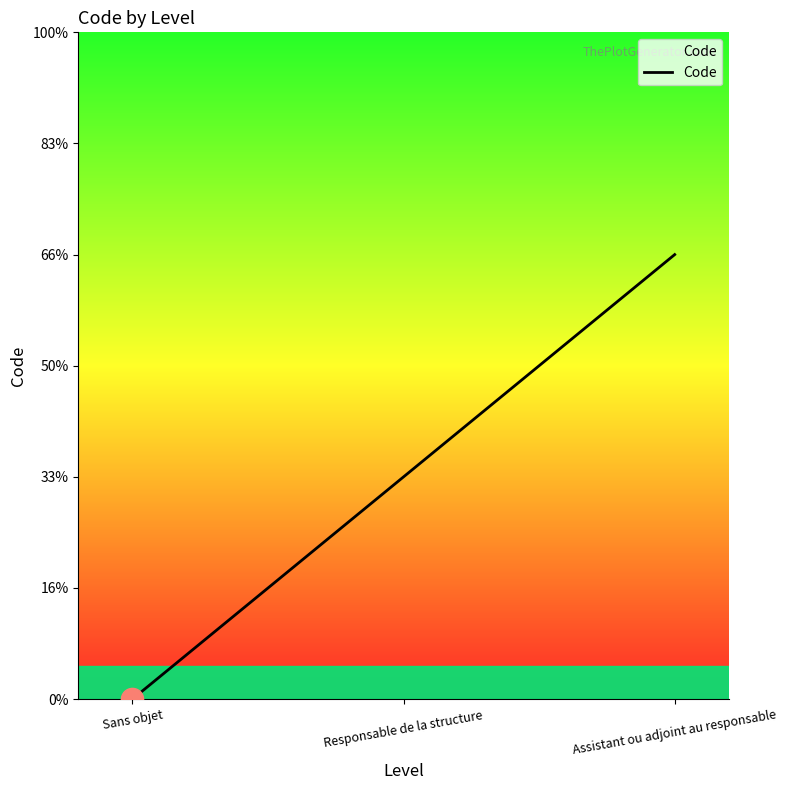

Reading left to right, what are all the values shown in this chart?

0	1	2